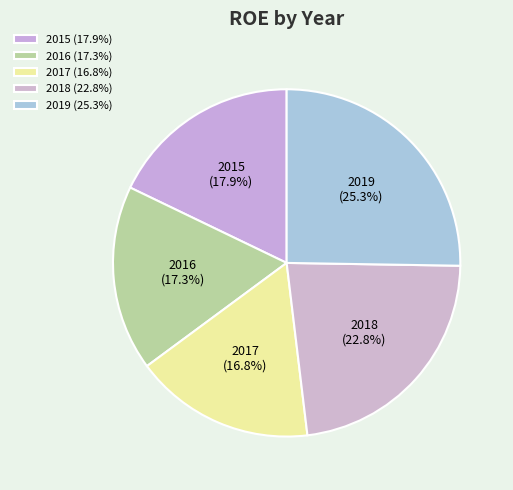

To the nearest percent, what percentage of the pie is 2019?

25%